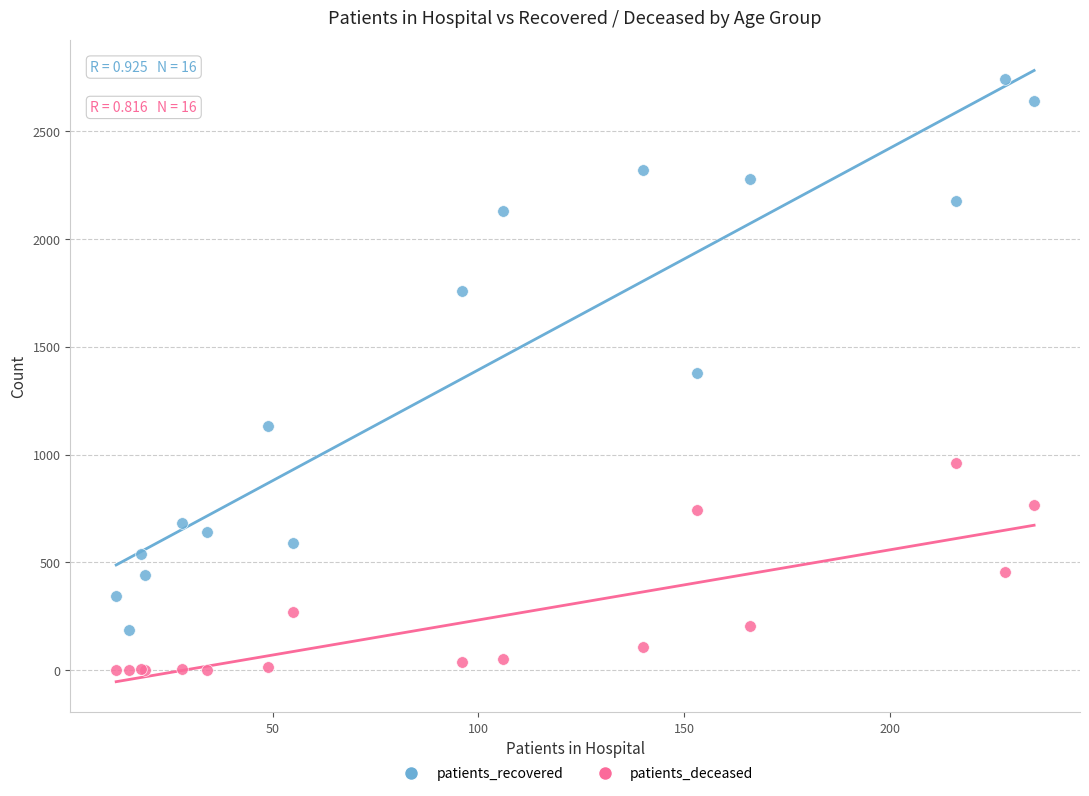

Which series contains the lowest Y value?

patients_deceased